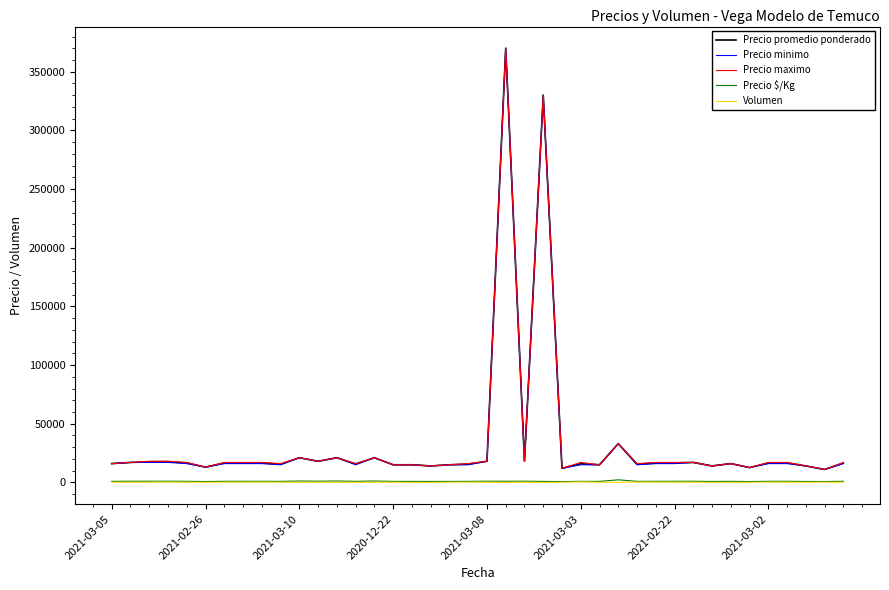

What is the difference between the maximum and minimum values in the Precio promedio ponderado series?

359000